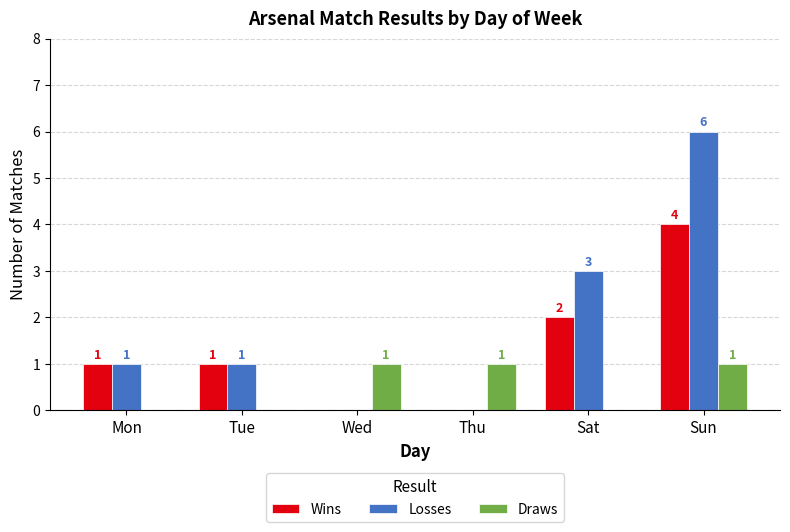

Between Wed and Sun, which series saw the biggest shift?

Losses